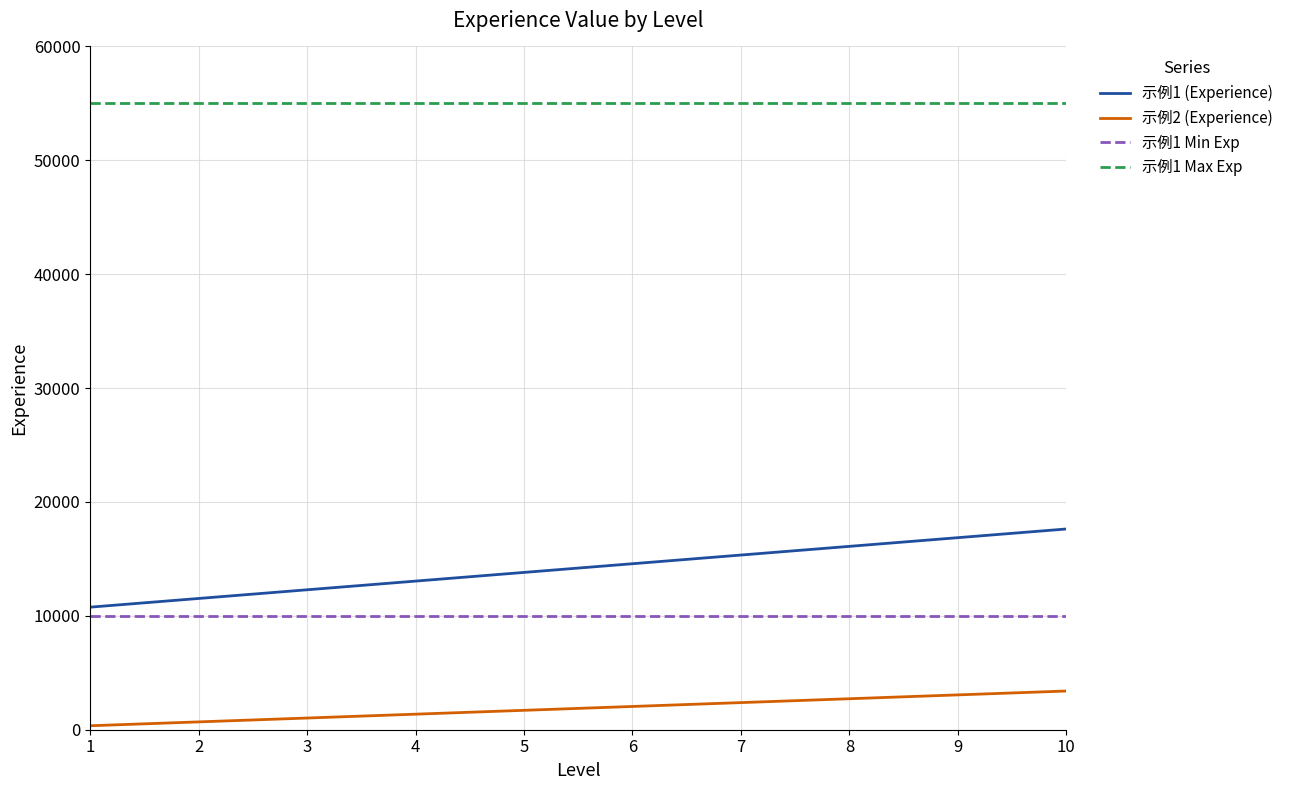

What are all the series names shown in the legend?

示例1 (Experience), 示例2 (Experience), 示例1 Min Exp, 示例1 Max Exp